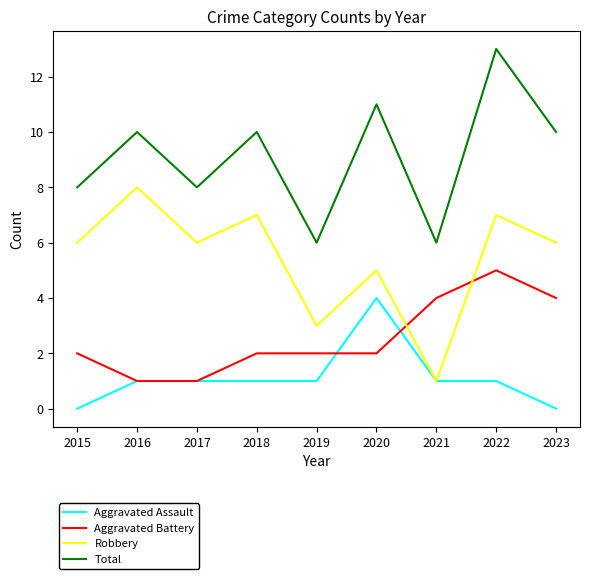

What is the sum of the Aggravated Assault values at 2017 and 2020?

5